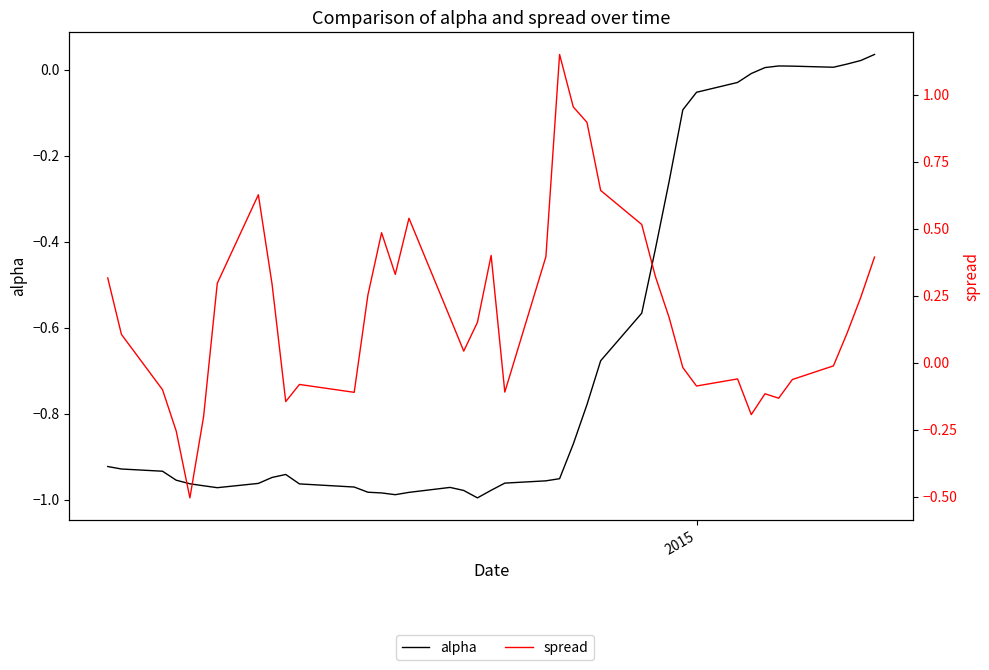

Does the chart display data point markers on the line(s)?

No